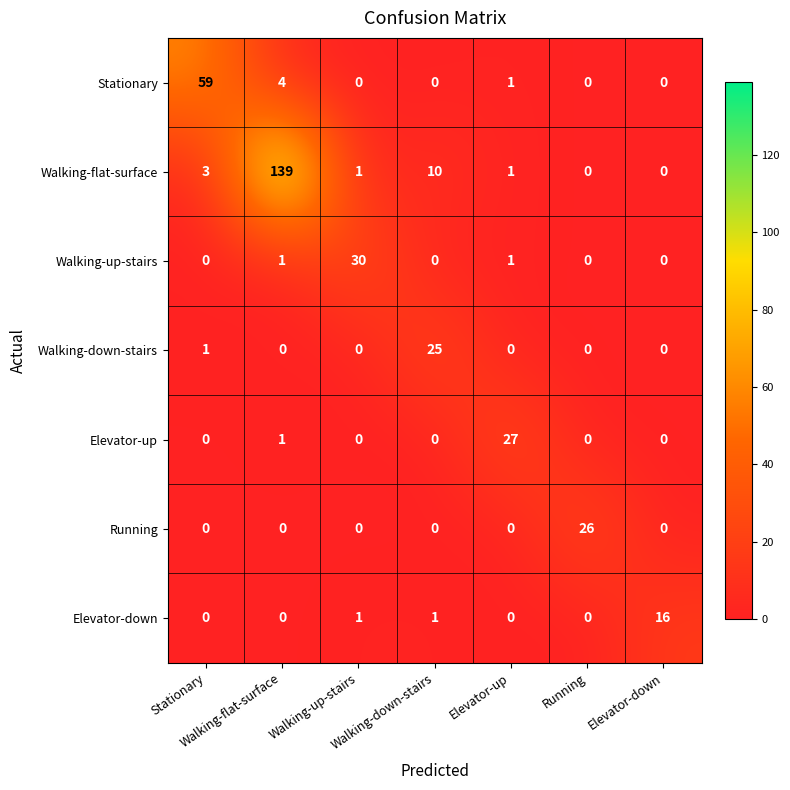

What is the maximum value shown in the chart?

139